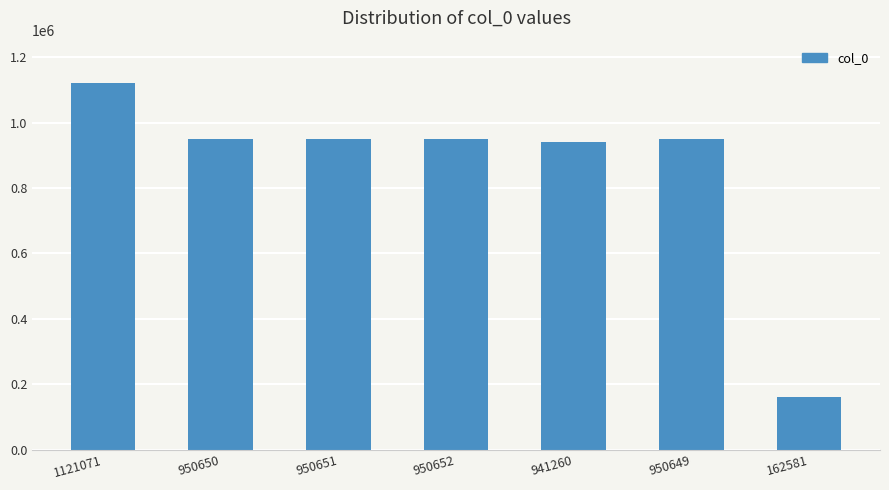

What is the difference between the maximum and minimum values?

958490